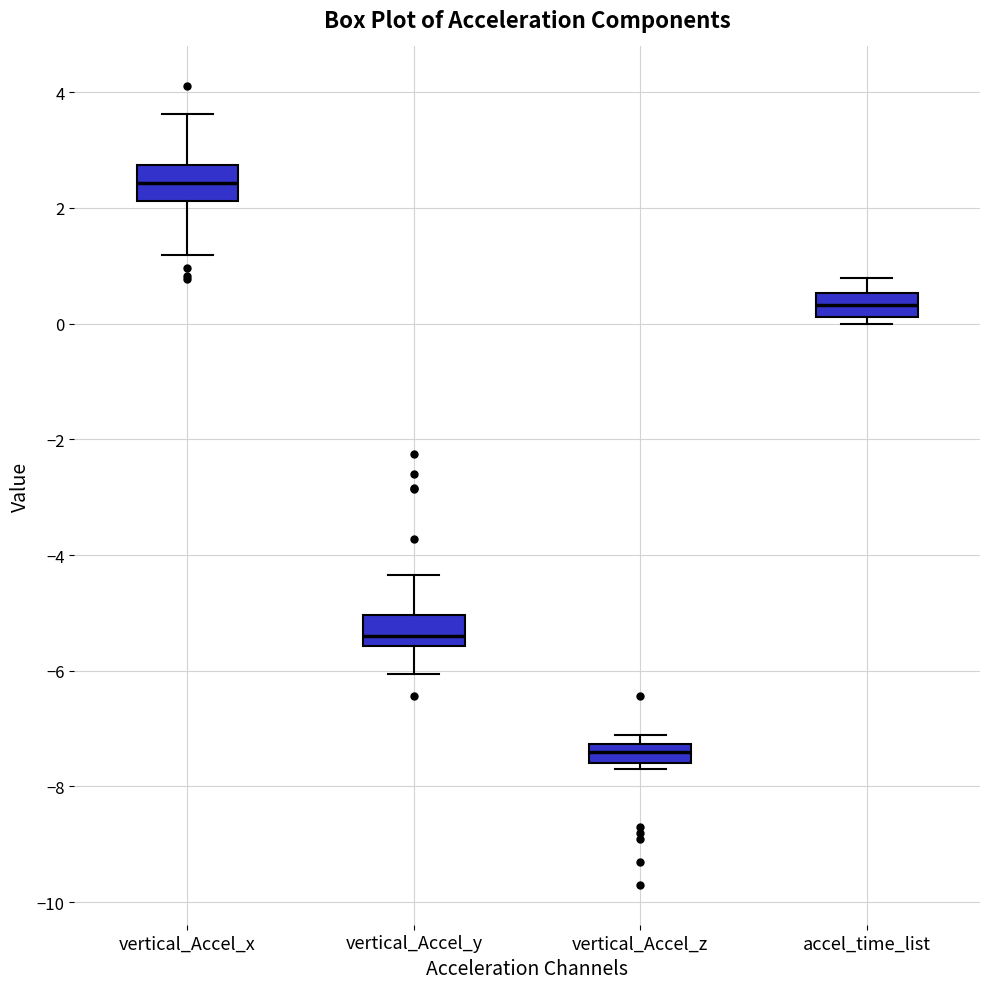

Where does the median line of the box for vertical_Accel_x sit on the y-axis? The values are not printed on the chart, so give them approximately, as read against the axis.

2.4